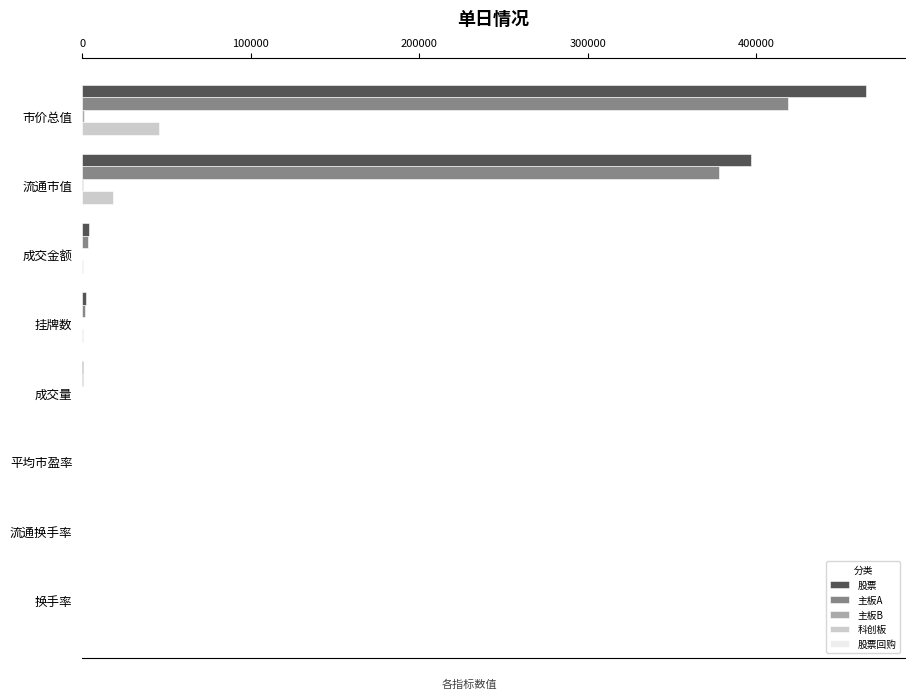

What is the maximum value shown in the chart?

465121.9